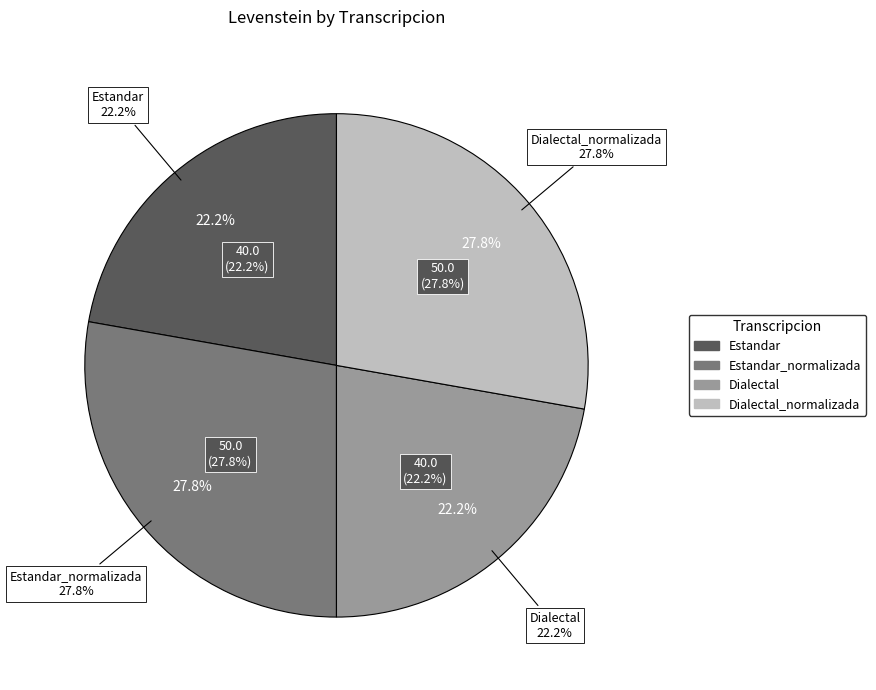

Rank the categories by value from lowest to highest.

Estandar, Dialectal, Estandar_normalizada, Dialectal_normalizada